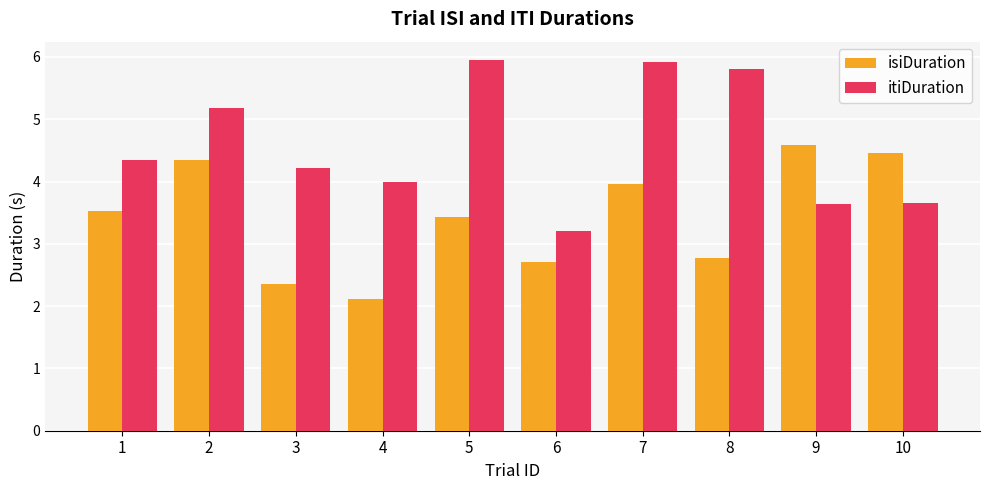

How many groups of bars are there?

10